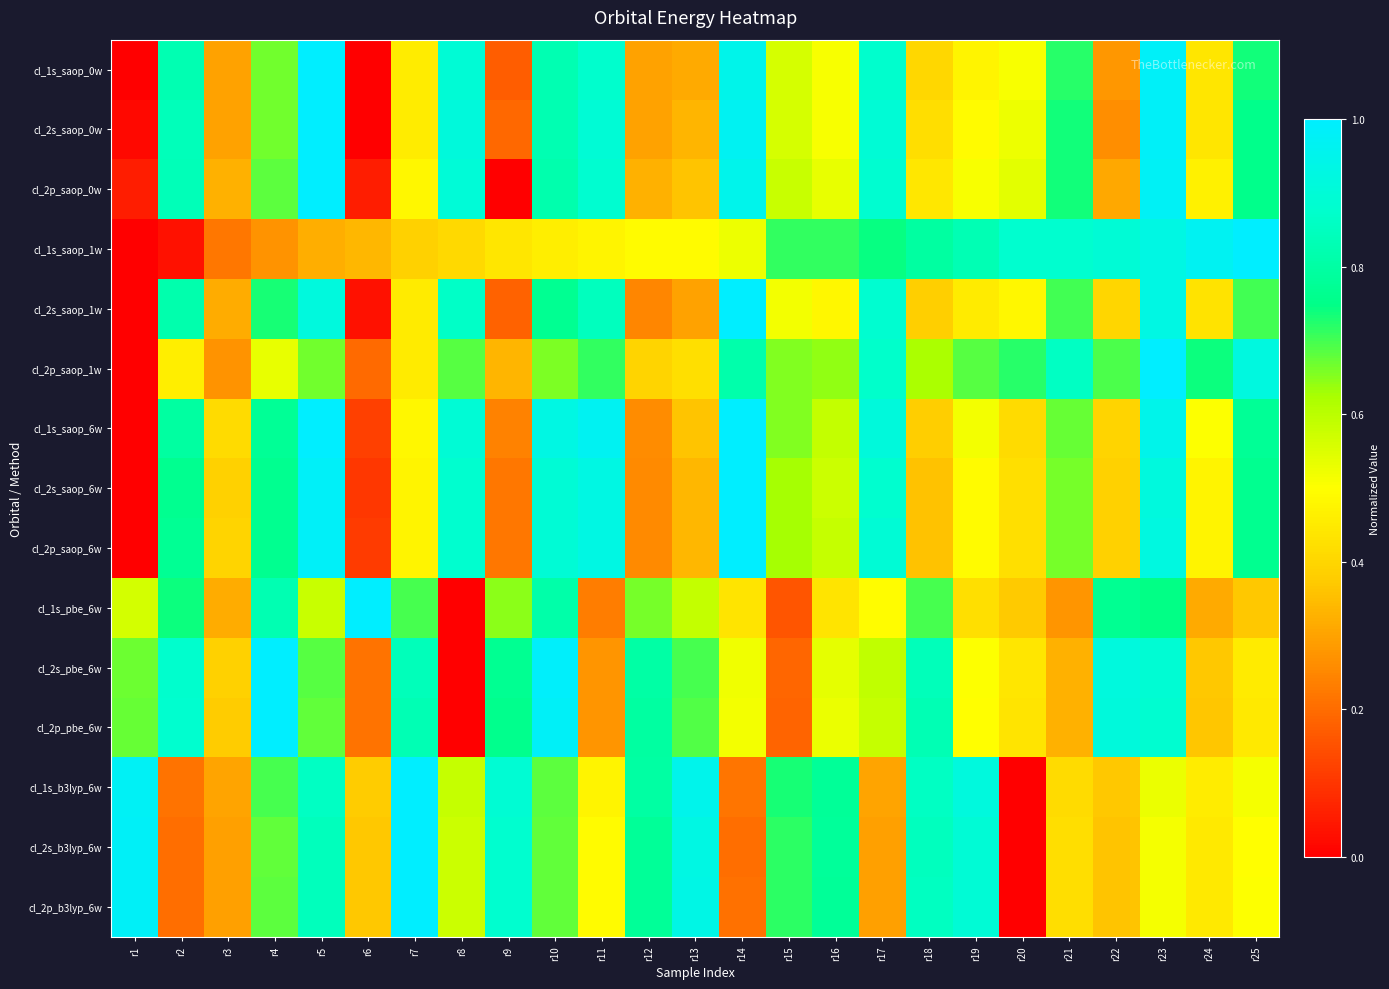

At how many categories does at least one series exceed 0?

25